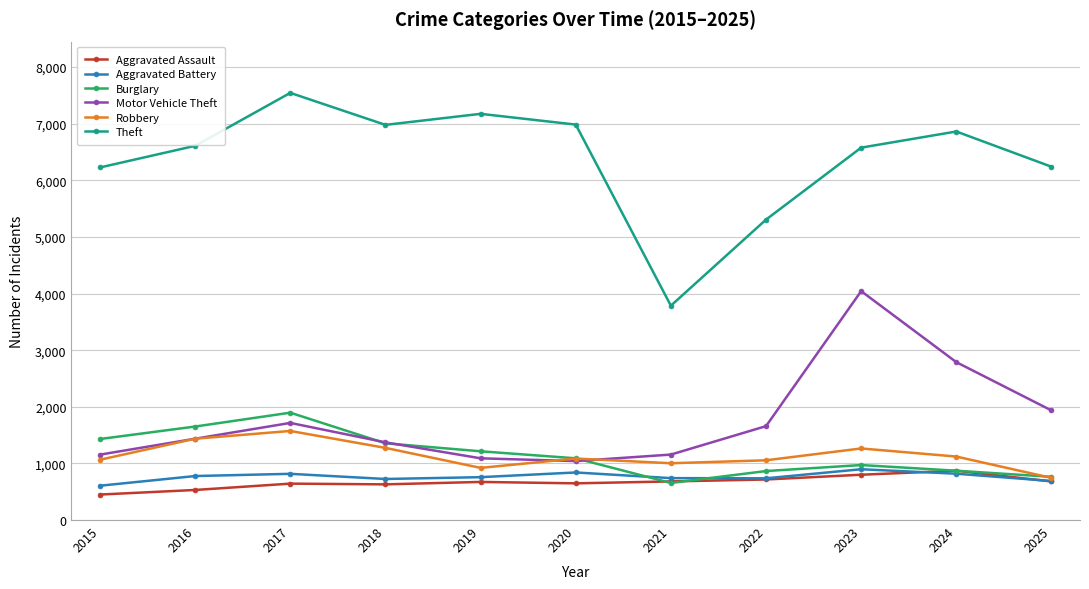

Read the Motor Vehicle Theft value at 2016, to the nearest 50.

1450